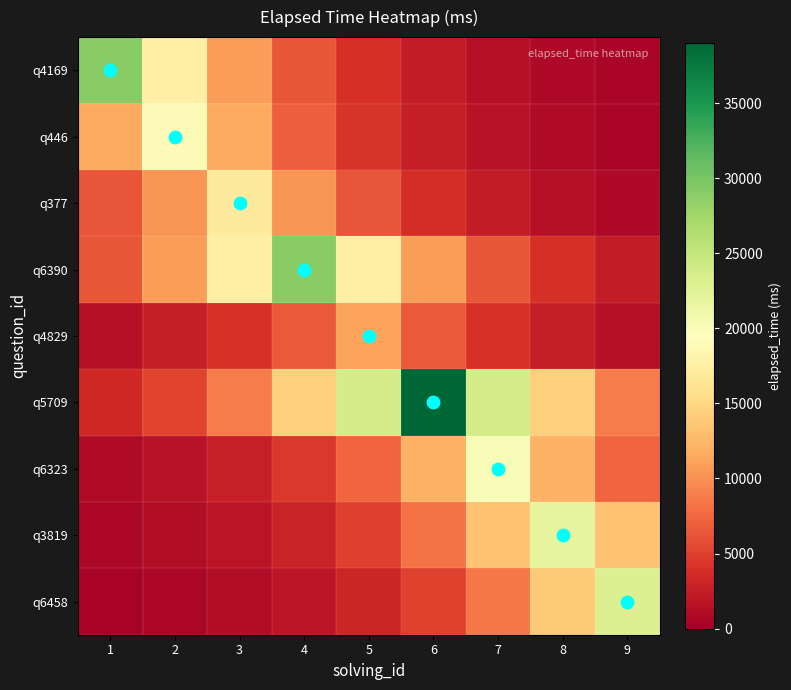

At 6, list the series in order from largest to smallest.

q5709, q6323, q6390, q3819, q4829, q6458, q377, q446, q4169